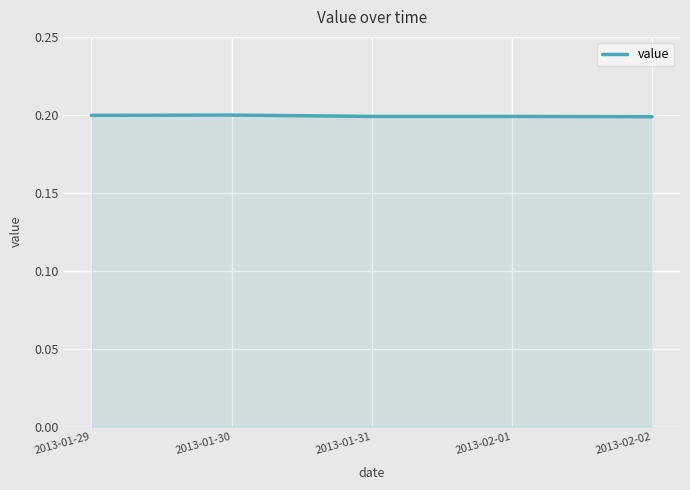

Count the number of data series in this chart.

1